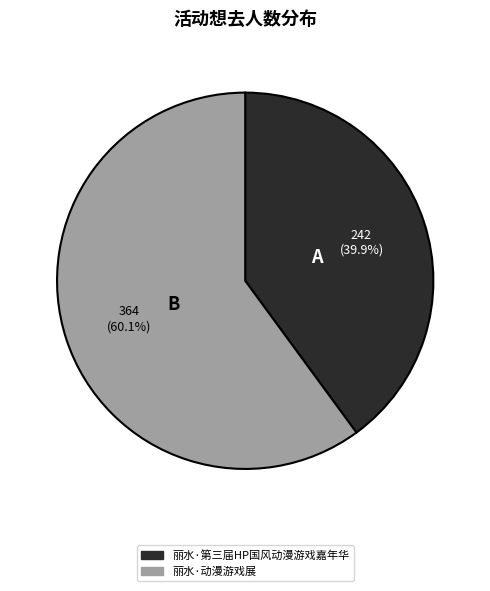

Between 丽水·动漫游戏展 and 丽水·第三届HP国风动漫游戏嘉年华, which is larger?

丽水·动漫游戏展